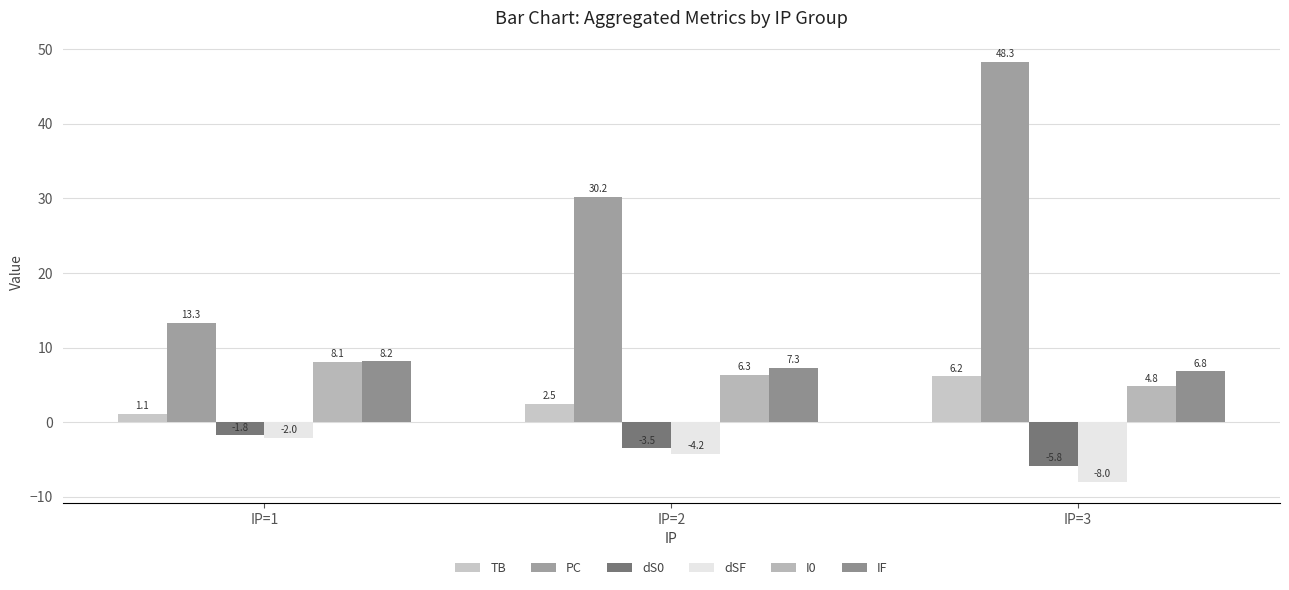

What is the difference between the maximum and minimum values in the I0 series?

3.3